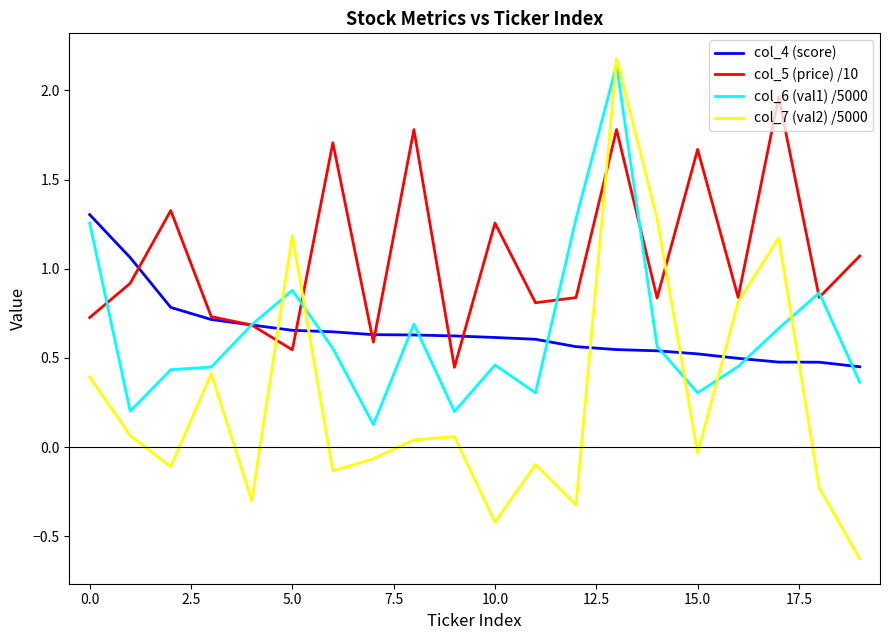

How many times do col_5 (price) /10 and col_4 (score) cross each other?

7